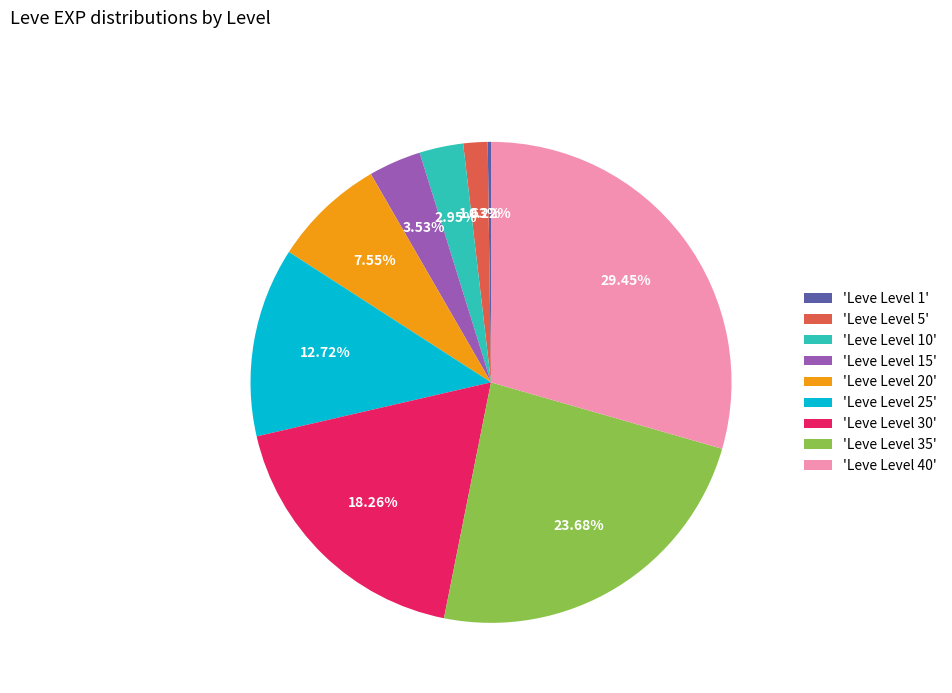

Is the sum of 'Leve Level 35' and 'Leve Level 30' greater than half?

No